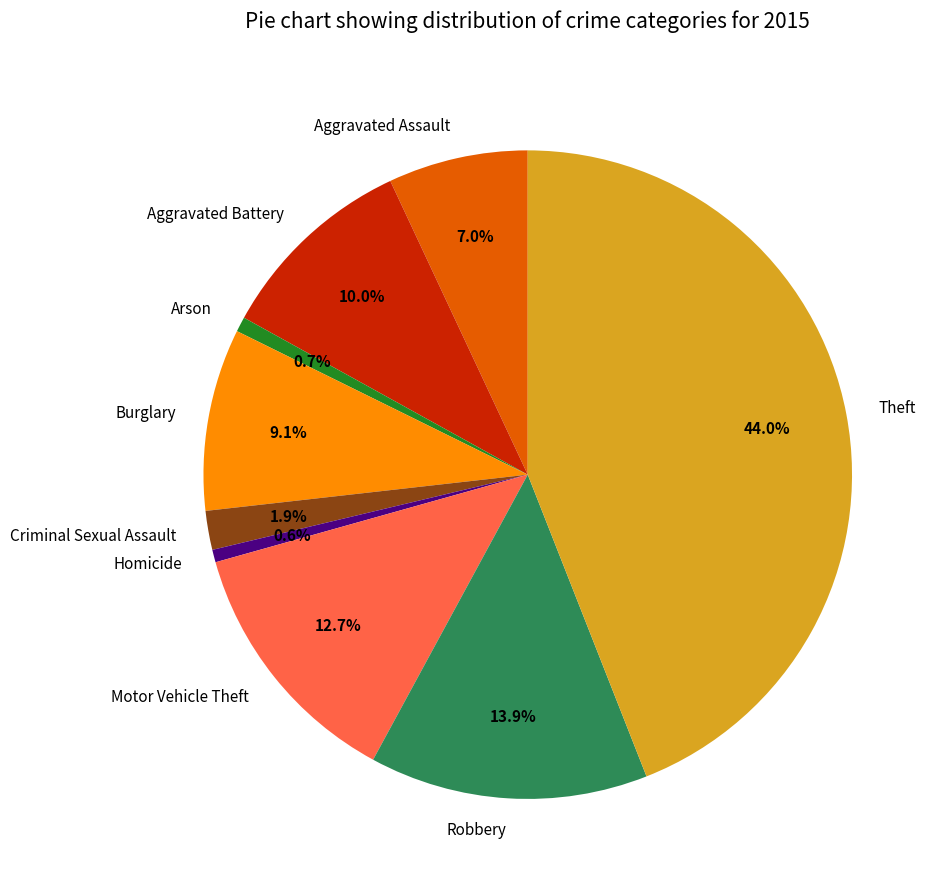

To the nearest percent, what percentage of the pie is Aggravated Assault?

7%